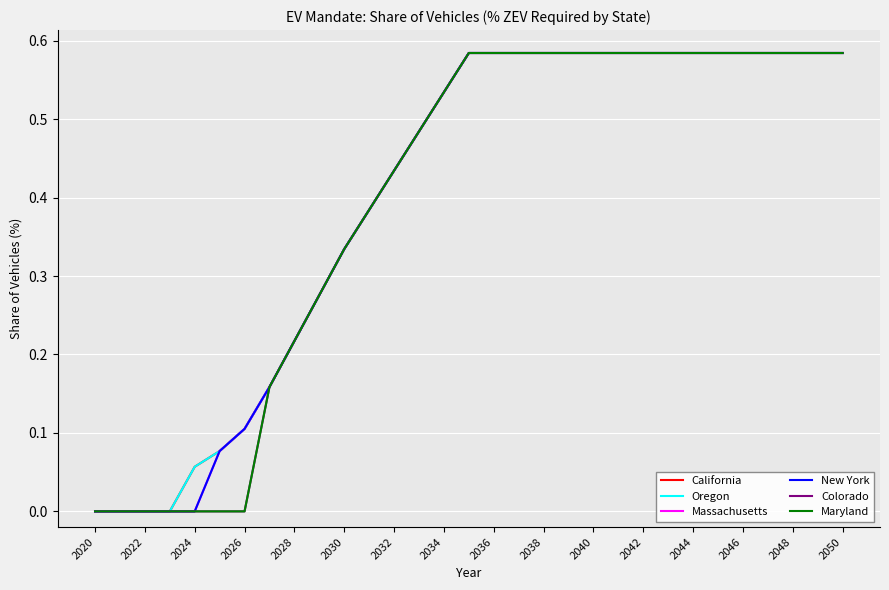

Which series has the widest spread of values?

California